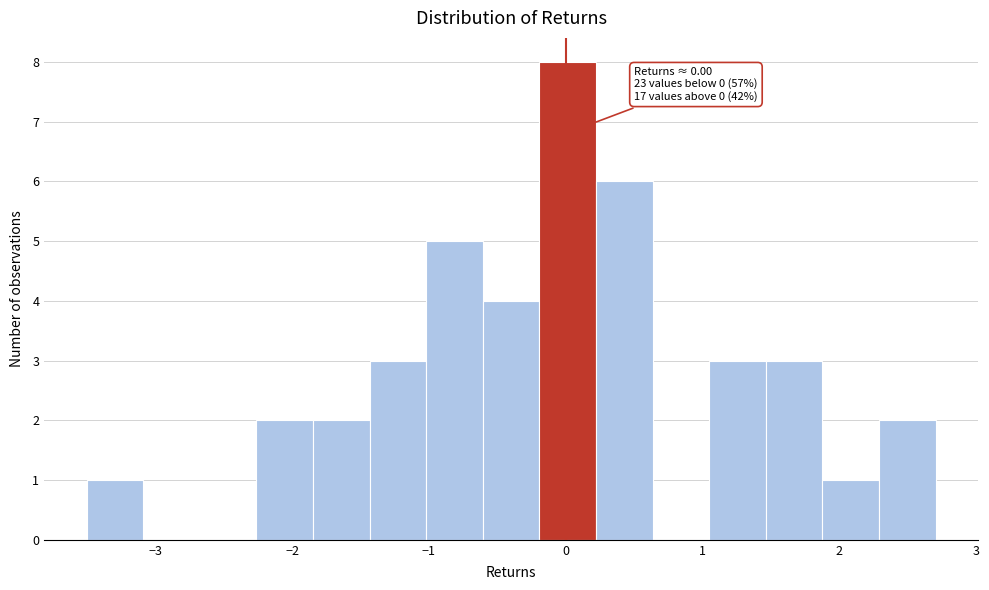

Which range on the x-axis has the tallest bar?

-0.2 to 0.2